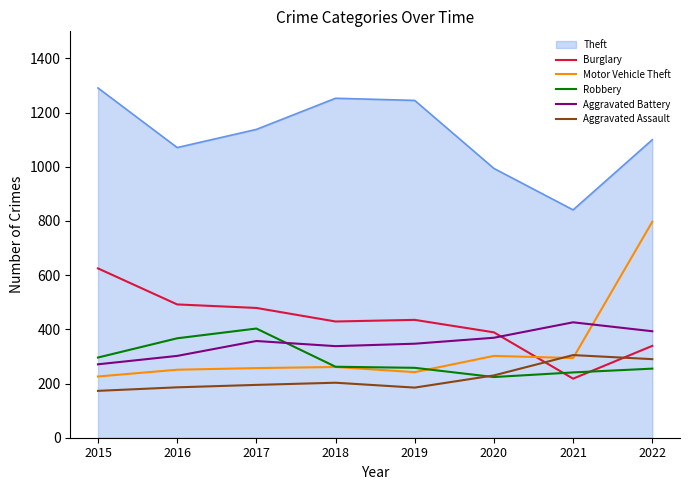

After their last crossing, which series has the higher values: Burglary or Motor Vehicle Theft?

Motor Vehicle Theft